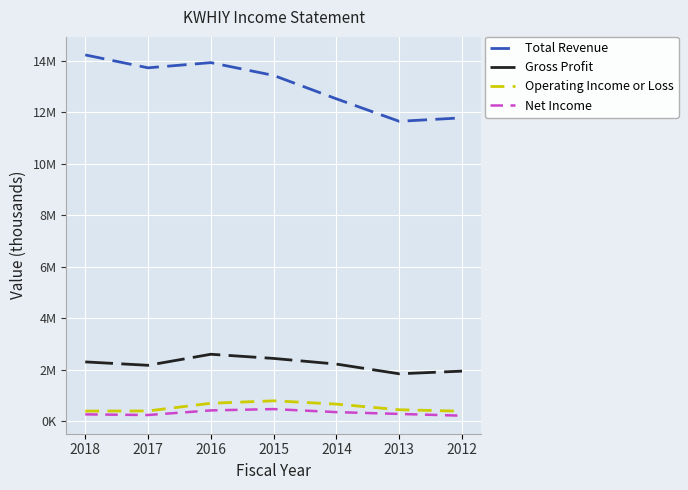

At which label does Total Revenue reach its peak?

2018